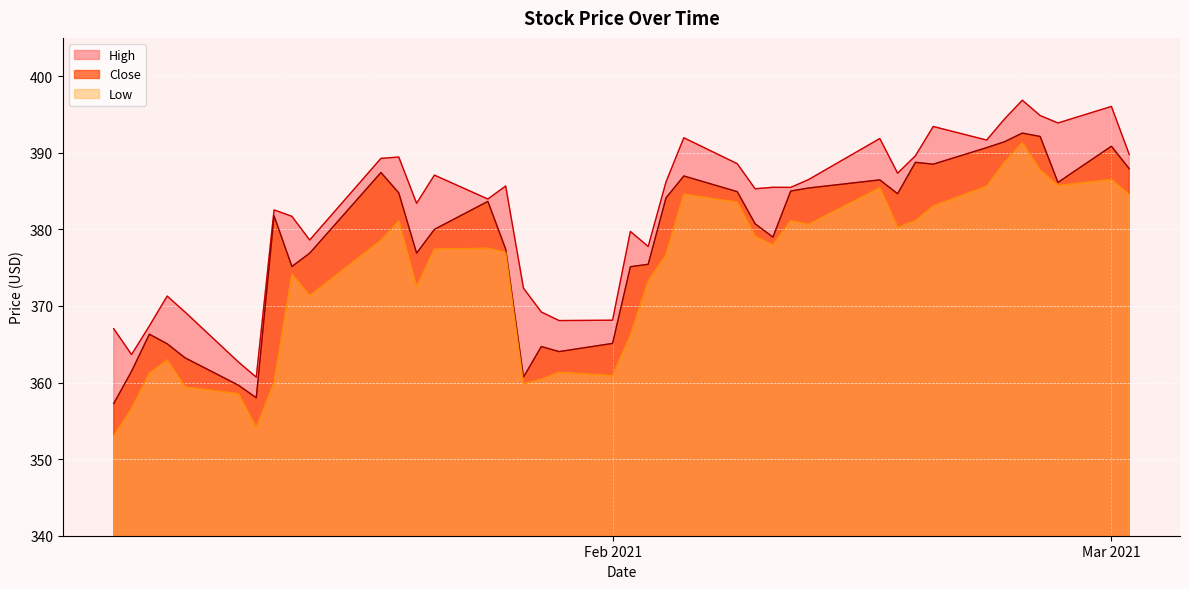

Reading left to right, list all the values displayed in this chart.

High: 367.0	363.6	367.4	371.3	369.2	362.7	360.7	382.5	381.7	378.6	389.3	389.4	383.4	387.1	384.0	385.7	372.3	369.2	368.1	368.1	379.7	377.8	386.2	392.0	388.6	385.3	385.5	385.5	386.5	391.9	387.3	389.6	393.4	391.7	394.4	396.9	394.9	393.9	396.1	389.8
Close: 357.3	361.5	366.3	365.1	363.2	359.6	358.0	381.8	375.1	376.9	387.4	384.8	376.9	380.0	383.6	377.4	360.7	364.7	364.0	365.1	375.1	375.4	384.1	387.0	384.9	380.7	379.0	385.0	385.4	386.5	384.6	388.8	388.5	390.7	391.4	392.6	392.1	386.1	390.9	387.9
Low: 353.0	356.6	361.2	362.9	359.4	358.5	354.1	360.0	374.1	371.3	378.6	381.1	372.5	377.4	377.5	377.0	359.8	360.4	361.3	360.9	366.2	373.2	376.7	384.6	383.5	379.1	378.0	381.1	380.6	385.4	380.2	381.1	383.0	385.6	388.8	391.3	387.7	385.7	386.5	384.5